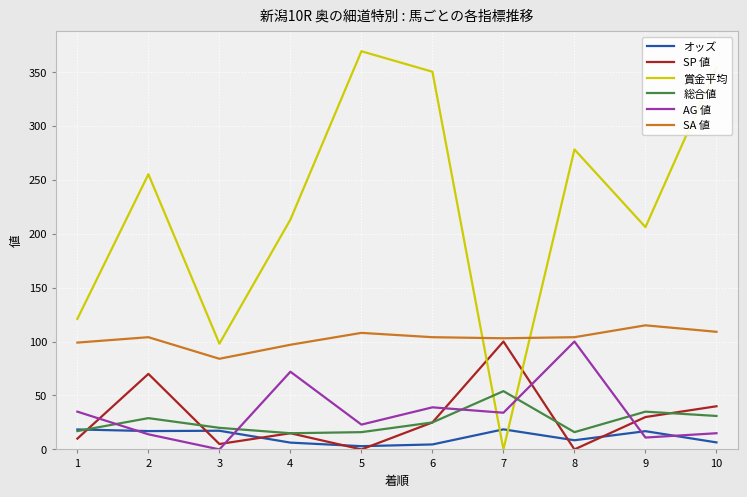

Read the オッズ value at 1.

18.5